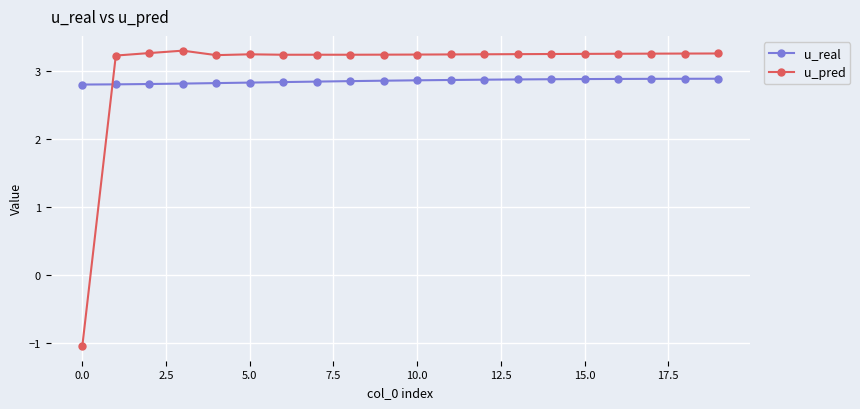

What is the difference between the maximum and minimum values in the u_pred series?

4.3